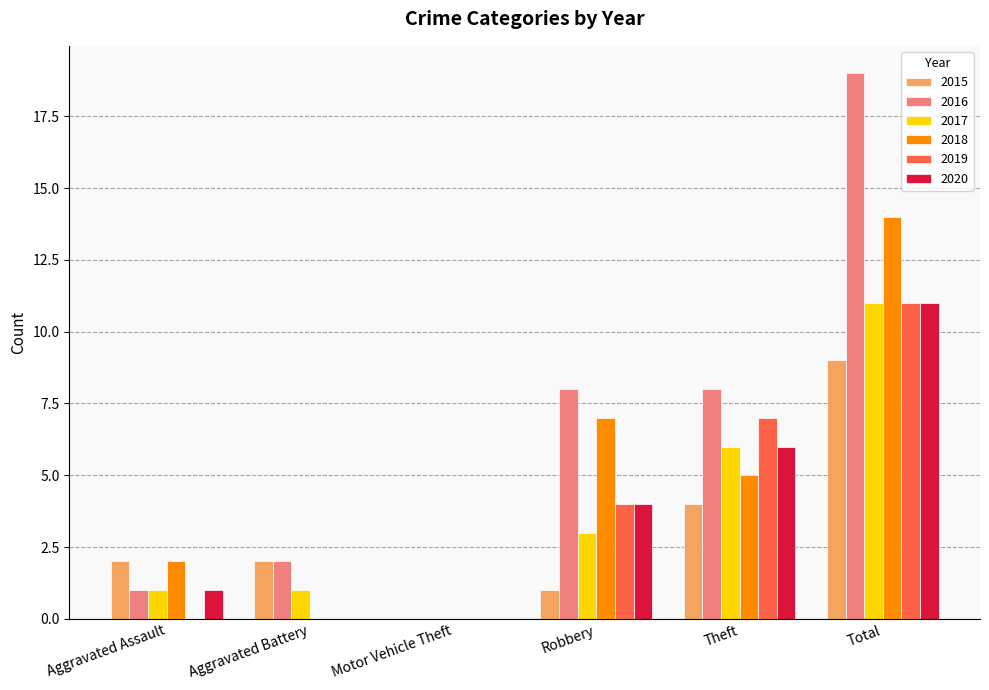

Is the value of 2015 at Theft greater than the value of 2018 at Robbery?

No